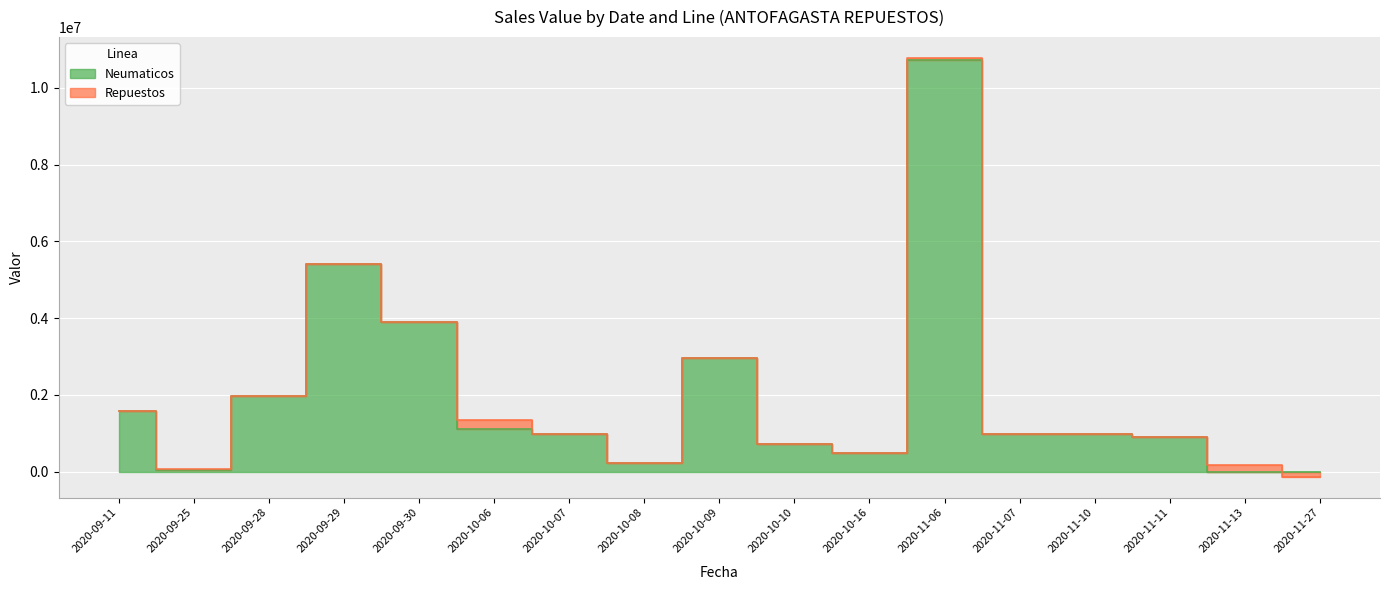

Is it true that the value at 2020-11-10 is 980728?

True